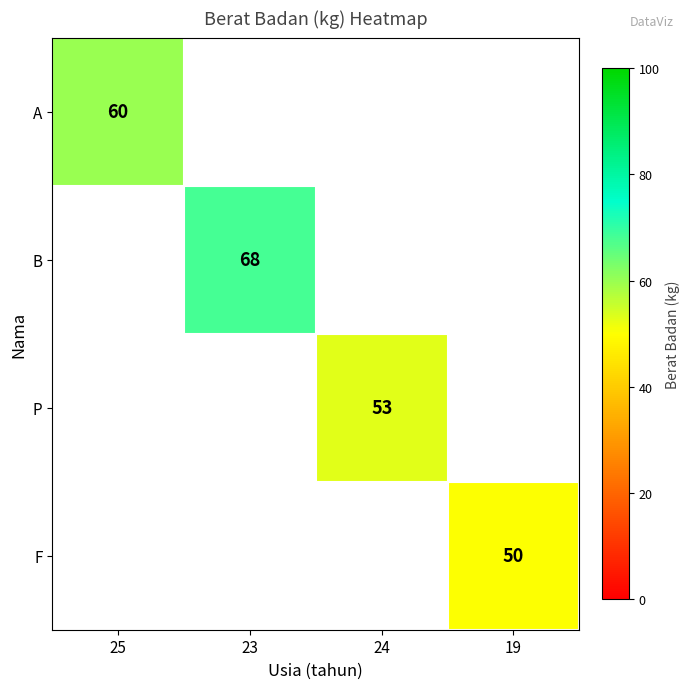

Is it true that B equals 68 at 23?

True